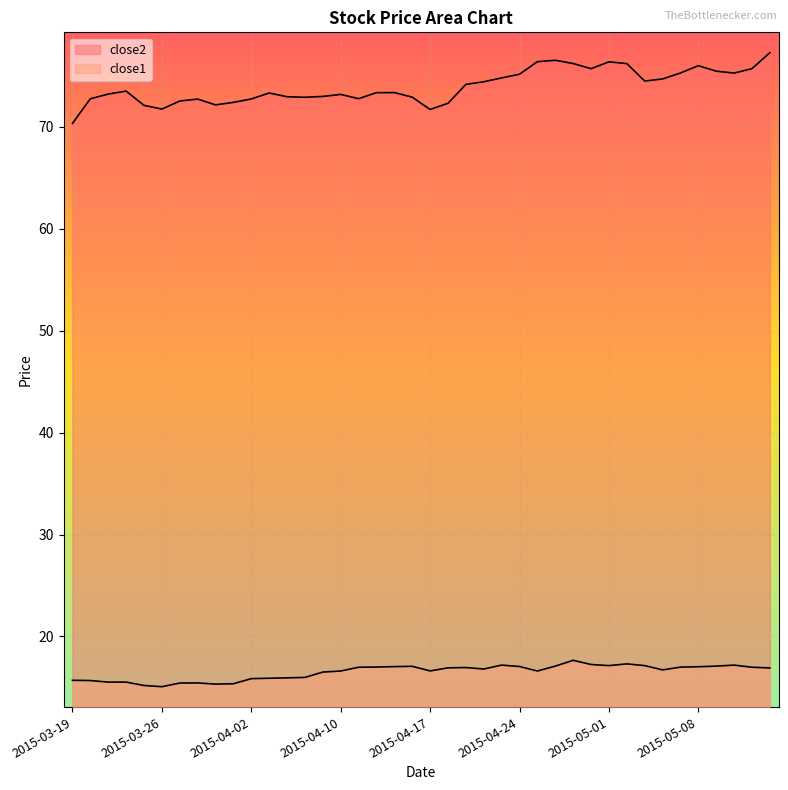

How many data points does each series have?

40